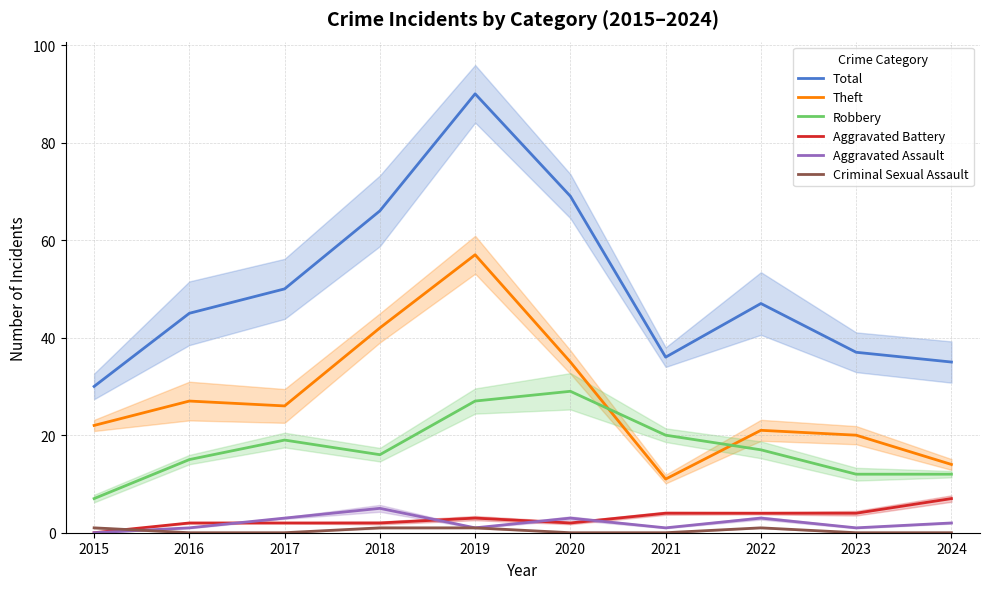

Is the value of Aggravated Battery at 2021 greater than the value of Theft at 2018?

No